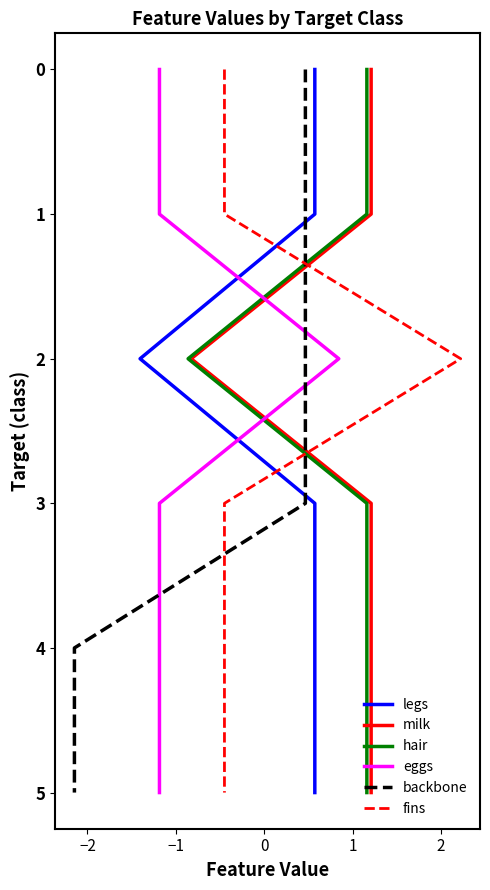

True or false: eggs has a value of 2 at −3.

False